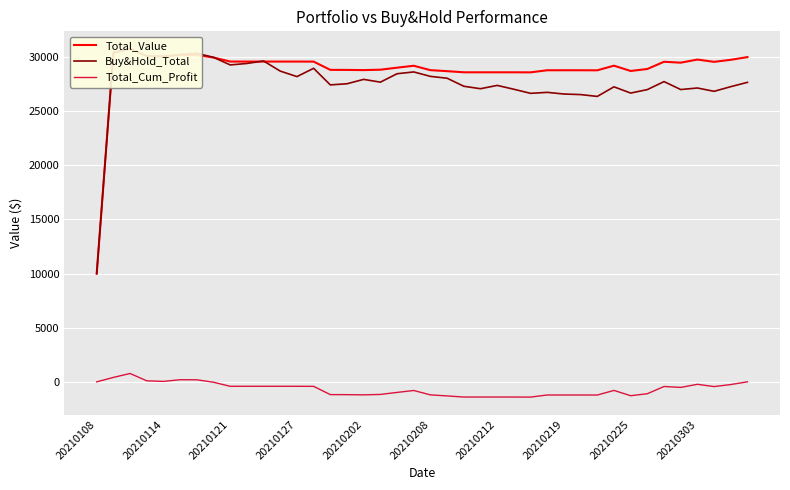

Which series has the widest spread of values?

Total_Value